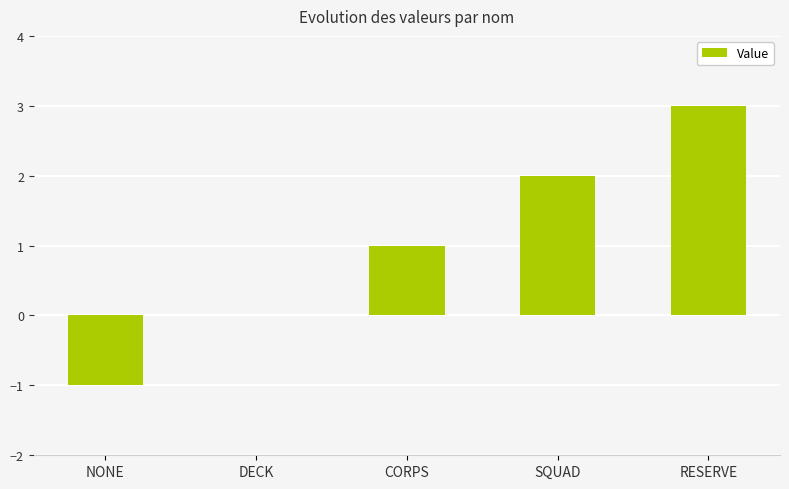

How many categories are shown in the chart?

5